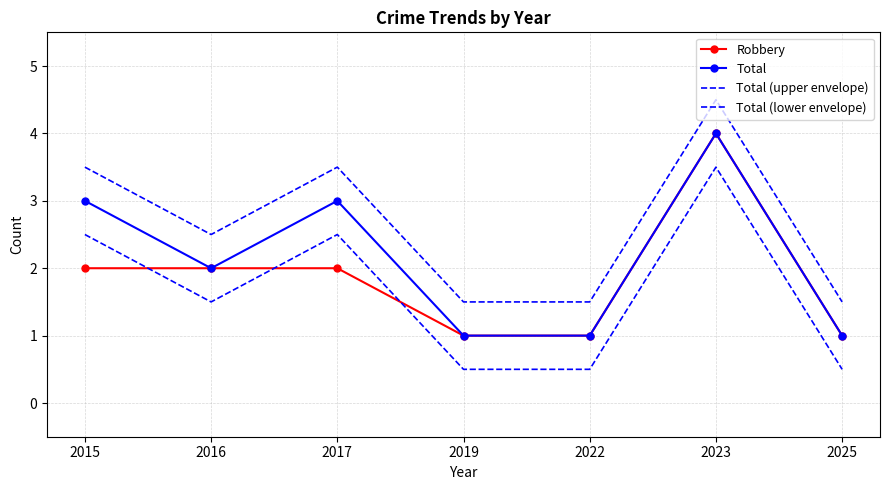

True or false: Total (upper envelope) has more than 2 interior local peaks.

False